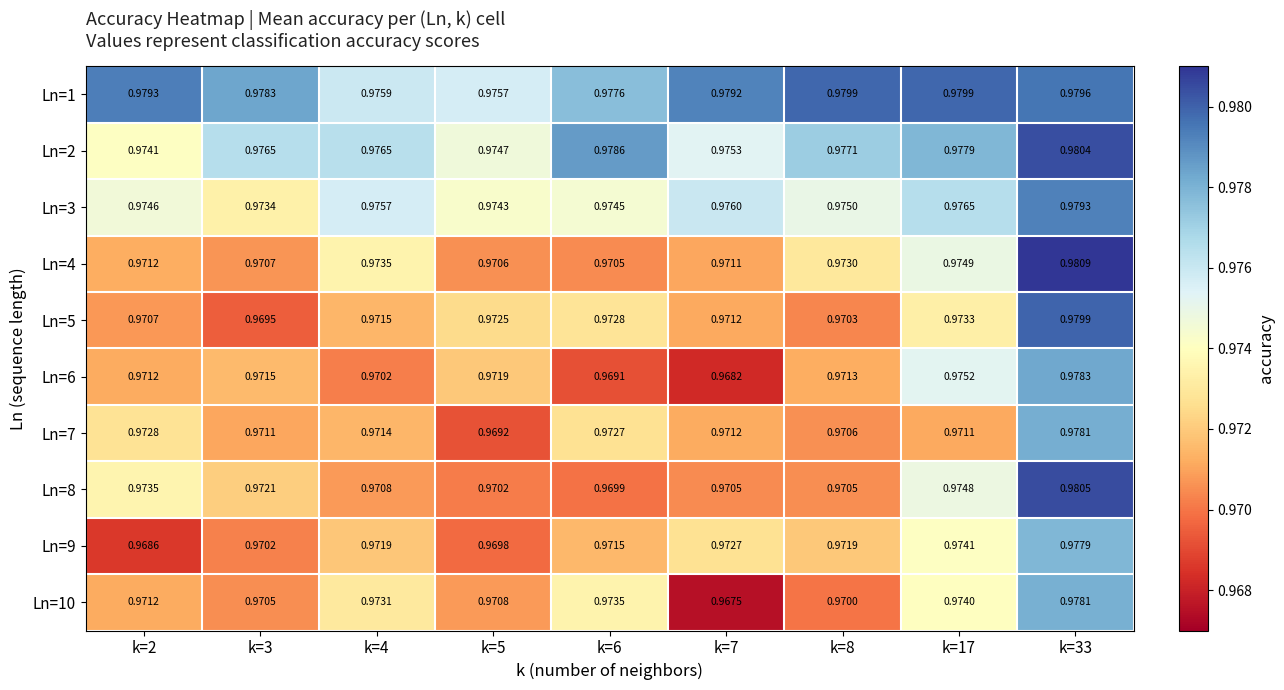

Rank the series at k=2 from lowest to highest value.

Ln=9, Ln=5, Ln=10, Ln=6, Ln=4, Ln=7, Ln=8, Ln=2, Ln=3, Ln=1